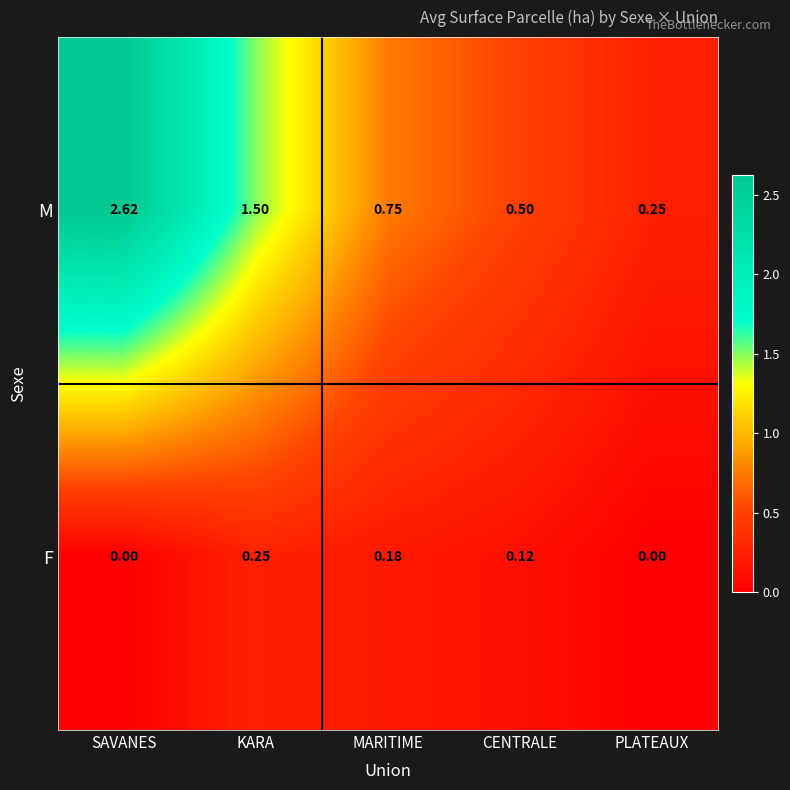

Where is M nearest to the value 1?

MARITIME